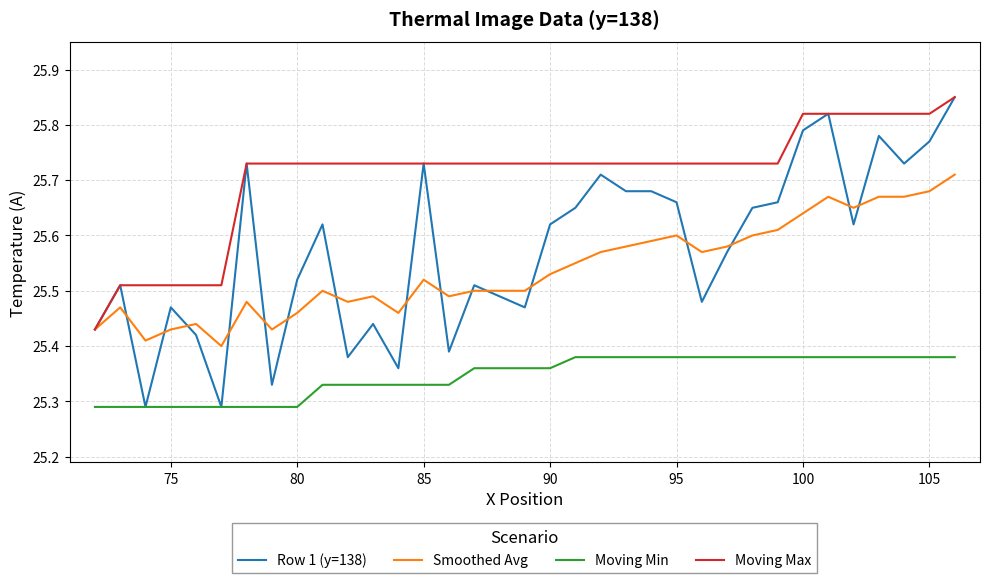

Which series has the largest total across all categories?

Moving Max